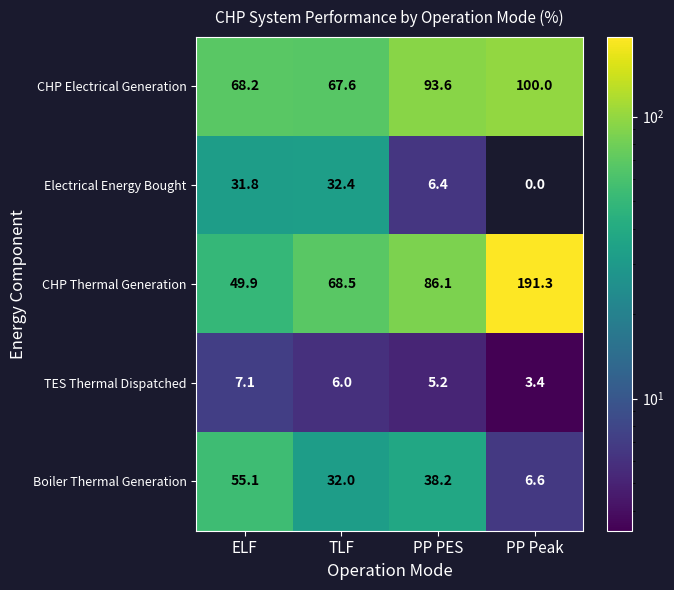

At which category is the sum across all series the highest?

PP Peak